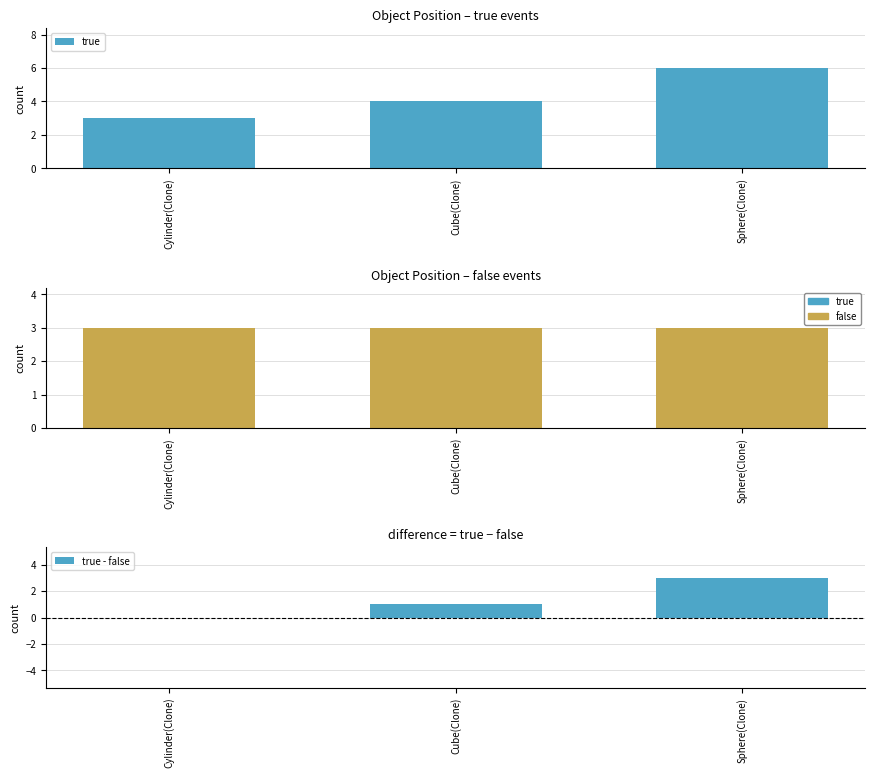

How many bars are there in total?

9